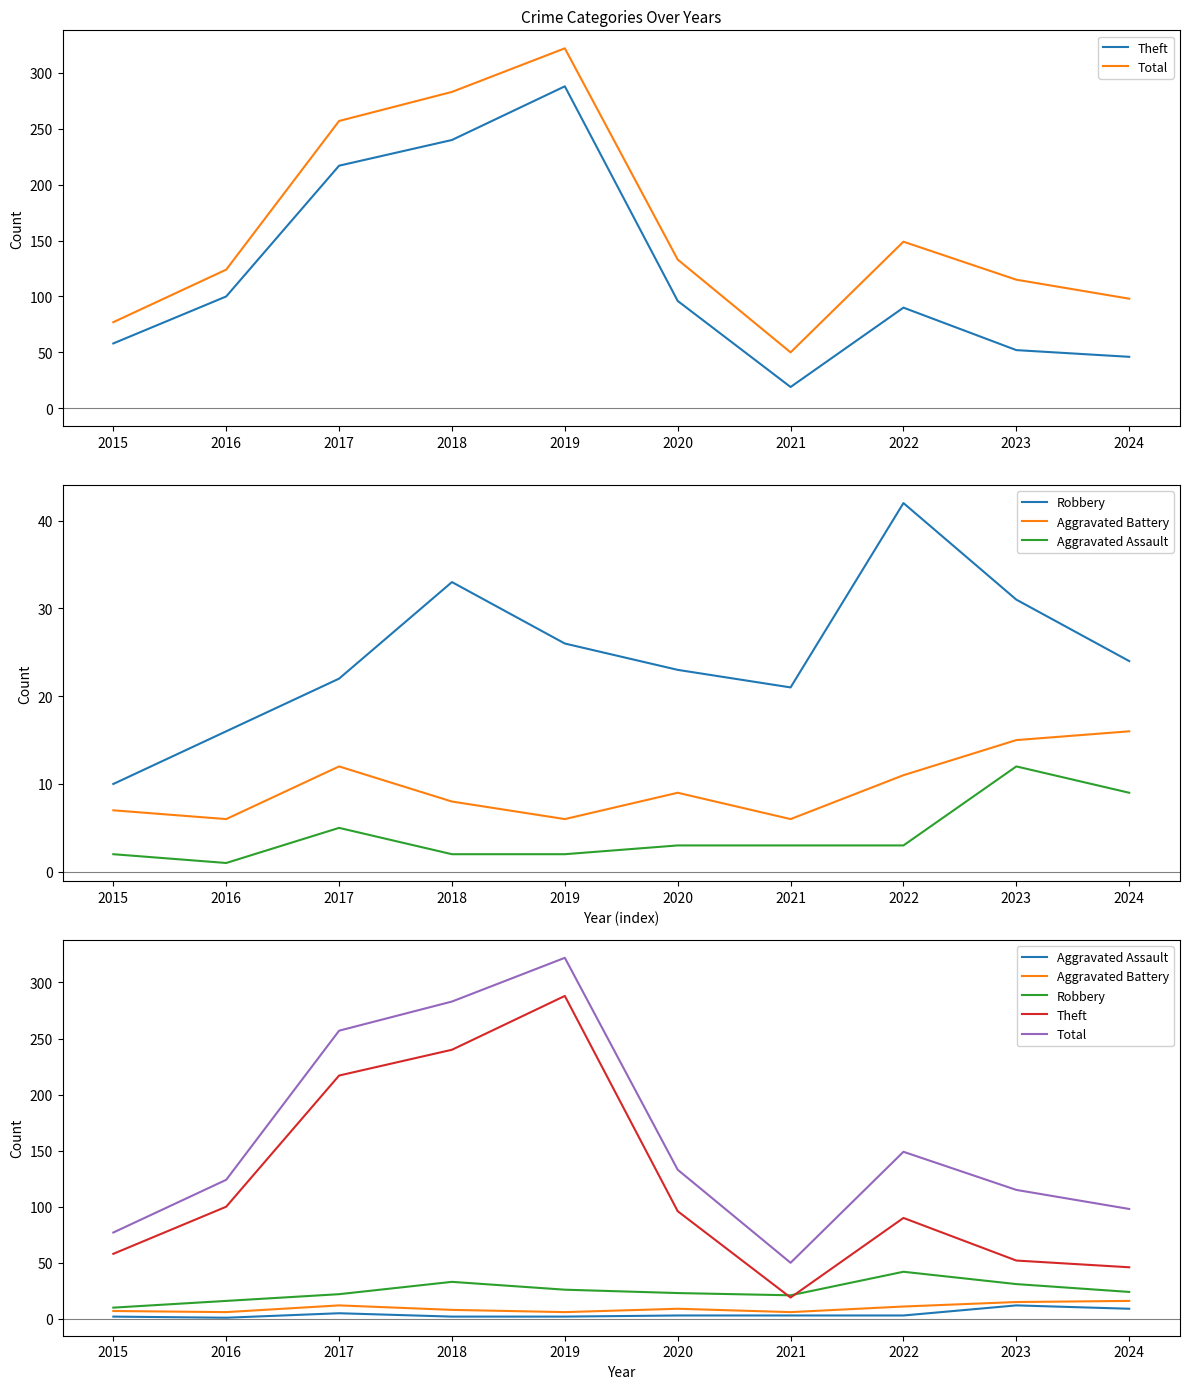

At which category is the sum across all series the highest?

2019